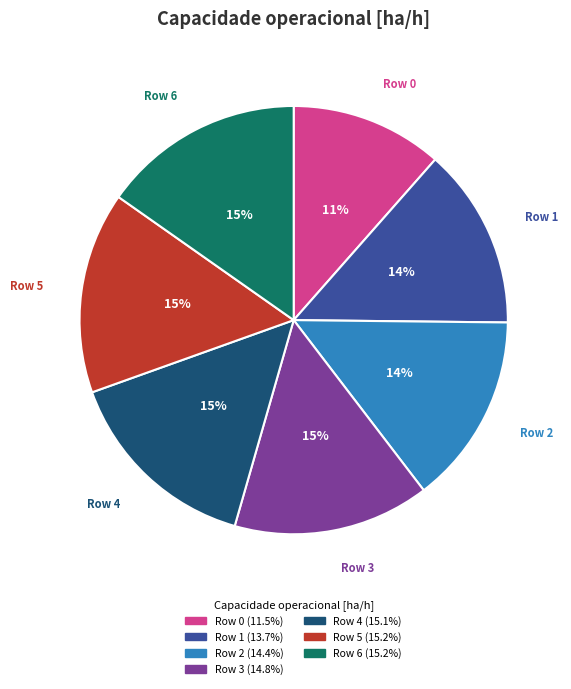

To the nearest percent, what is the difference between the largest and smallest slice percentages?

4%